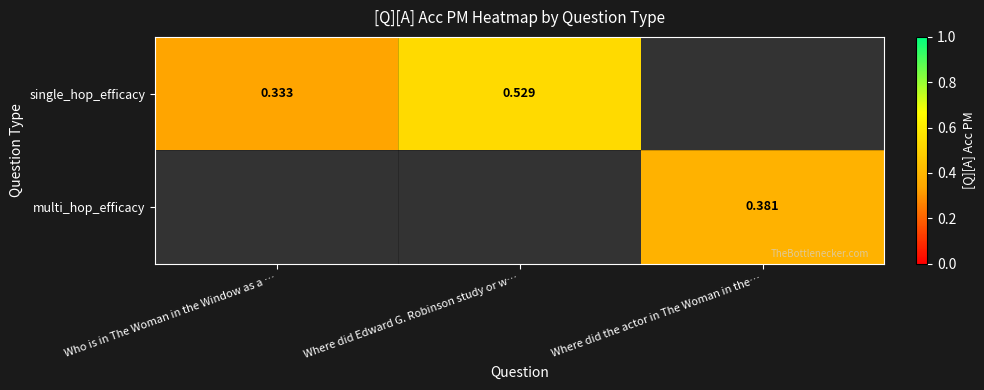

List the labels in order of multi_hop_efficacy value, smallest first.

Who is in The Woman in the Window as a …, Where did Edward G. Robinson study or w…, Where did the actor in The Woman in the…